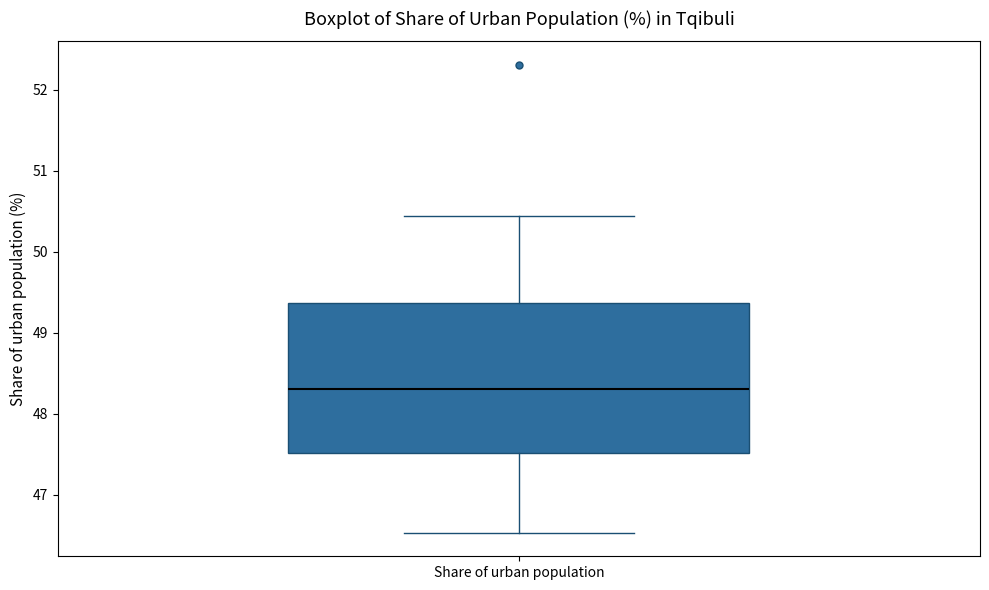

Read this box plot against the y-axis: the position of the median line, the range covered by the box, and the ends of both whiskers. The values are not printed on the chart, so give them approximately, as read against the axis.

median 48.3, box 47.5 to 49.4, whiskers 46.5 to 50.4